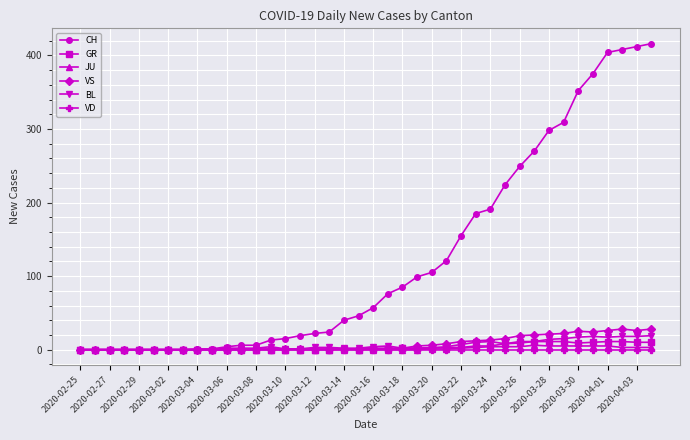

What is the maximum value for BL?

19